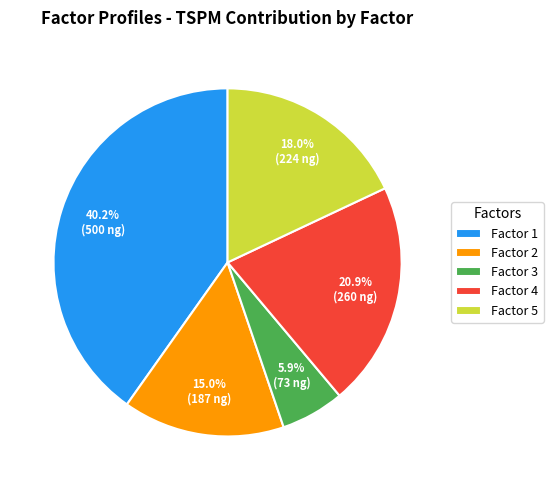

What percentage is NOT represented by Factor 2?

85.0%